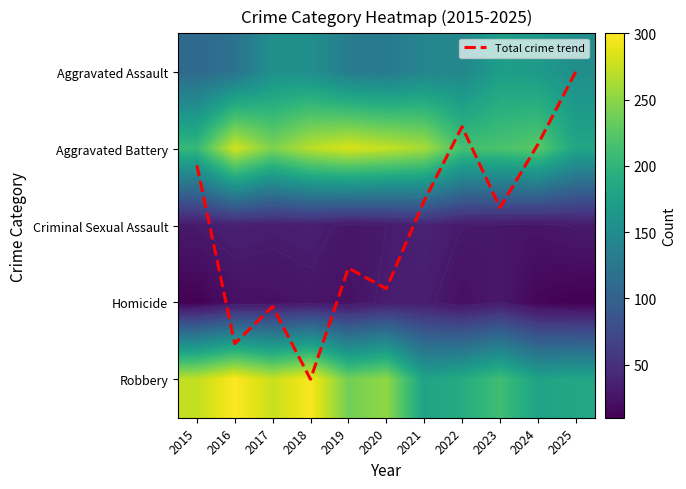

What is the total value across all series at 2022?

599.7